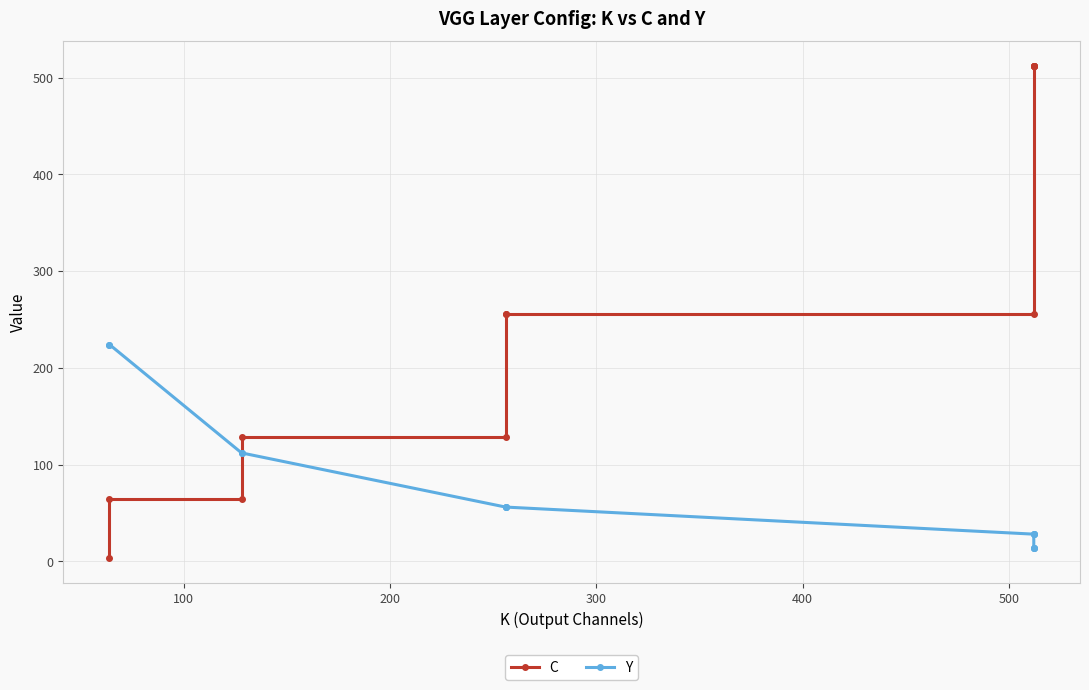

What is the maximum value shown in the chart?

512